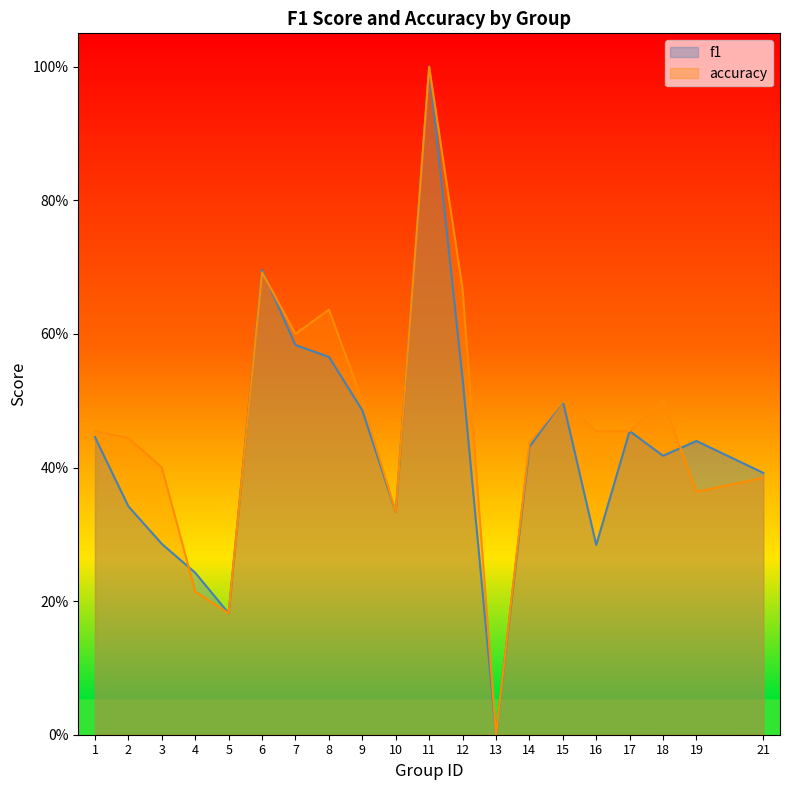

True or false: accuracy and f1 cross at least once.

True